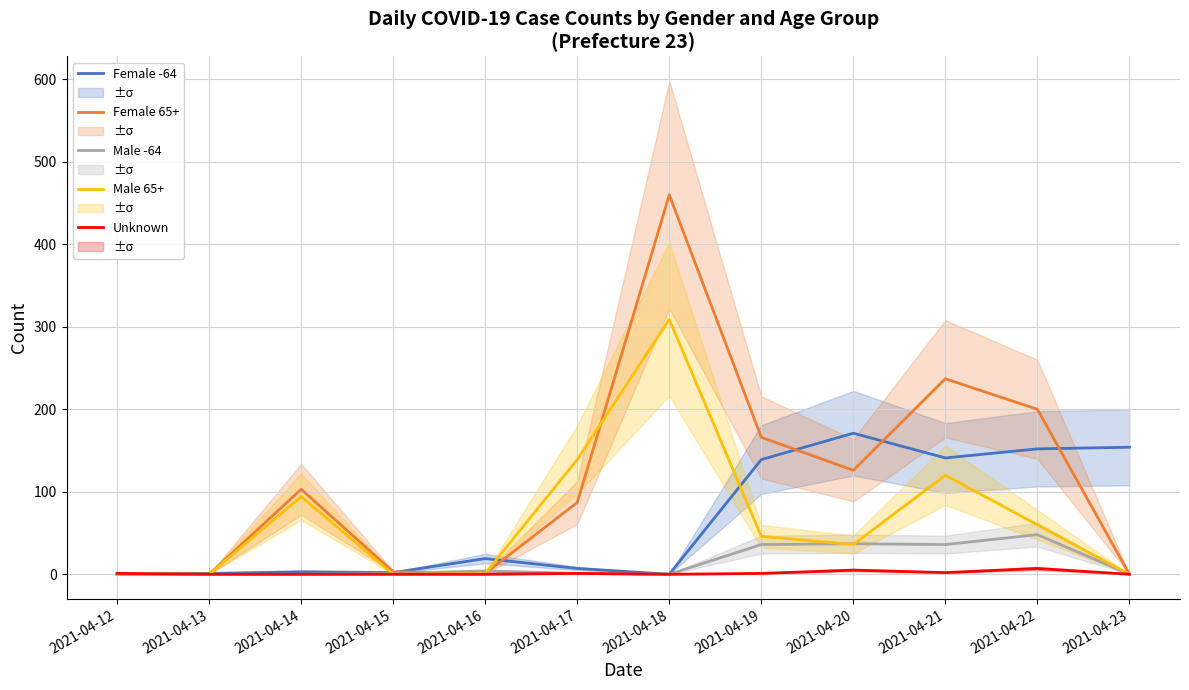

What is the difference between the Female 65+ values at 2021-04-20 and 2021-04-22?

74